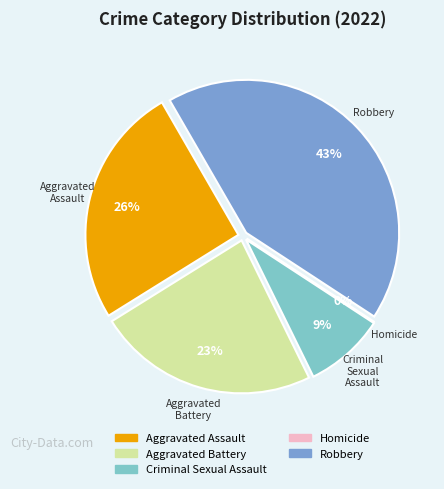

Is there a majority slice in this chart?

No